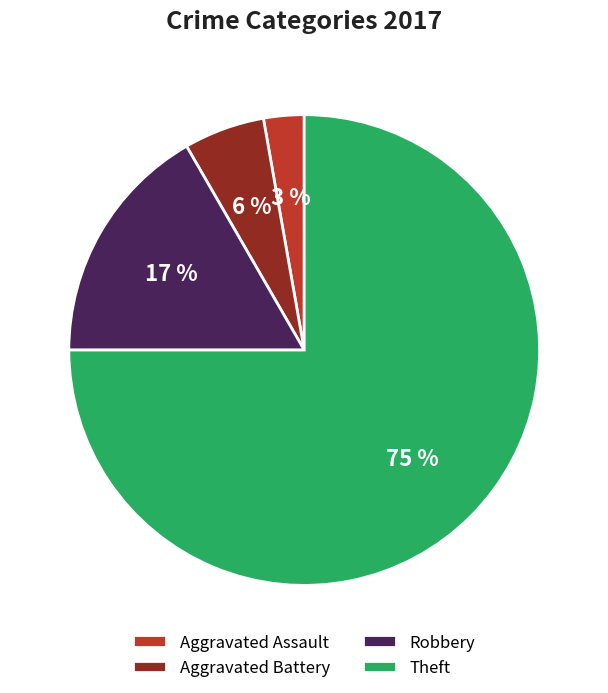

Rank the categories by value from lowest to highest.

Aggravated Assault, Aggravated Battery, Robbery, Theft